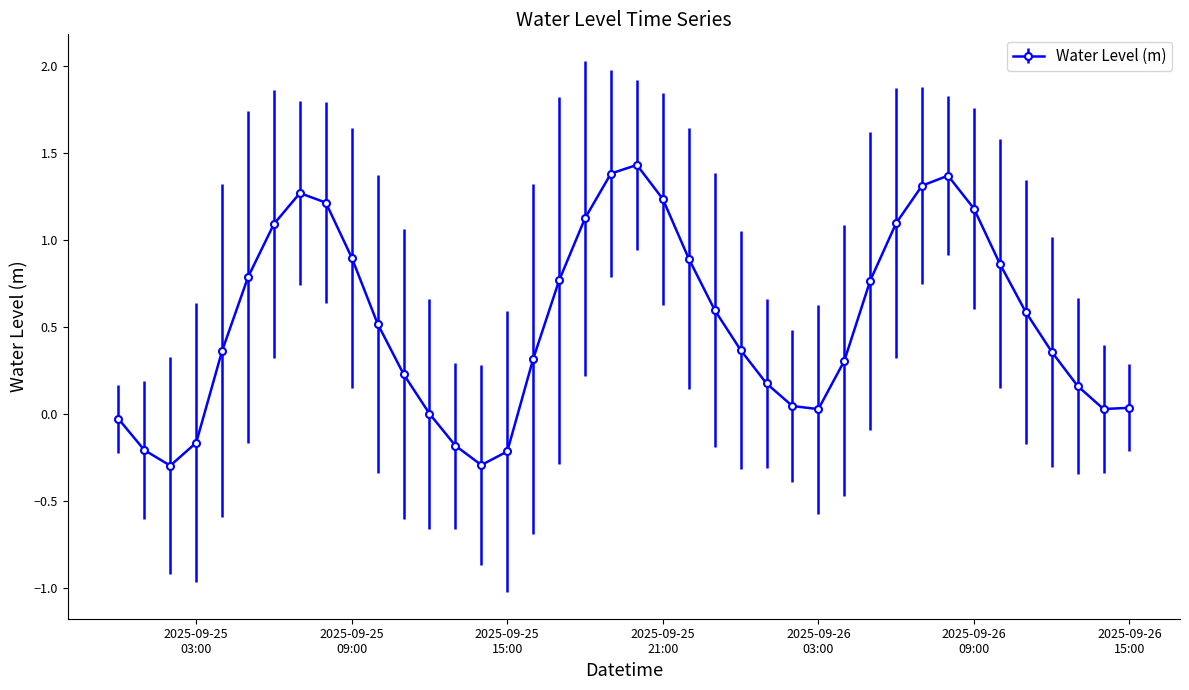

How many interior local peaks (higher than both neighbors) does the data have?

3